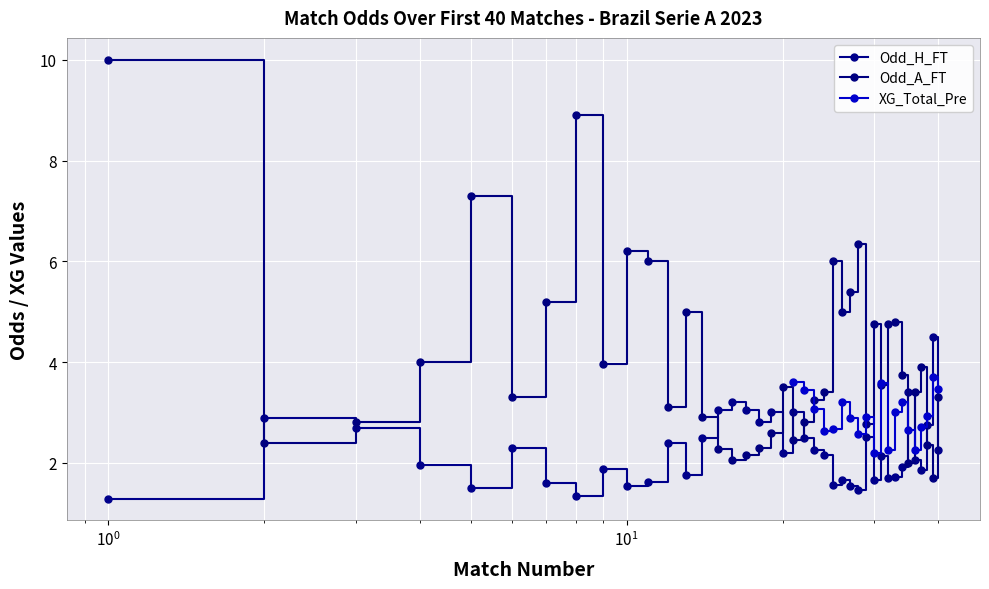

At how many categories does at least one series exceed 4?

15